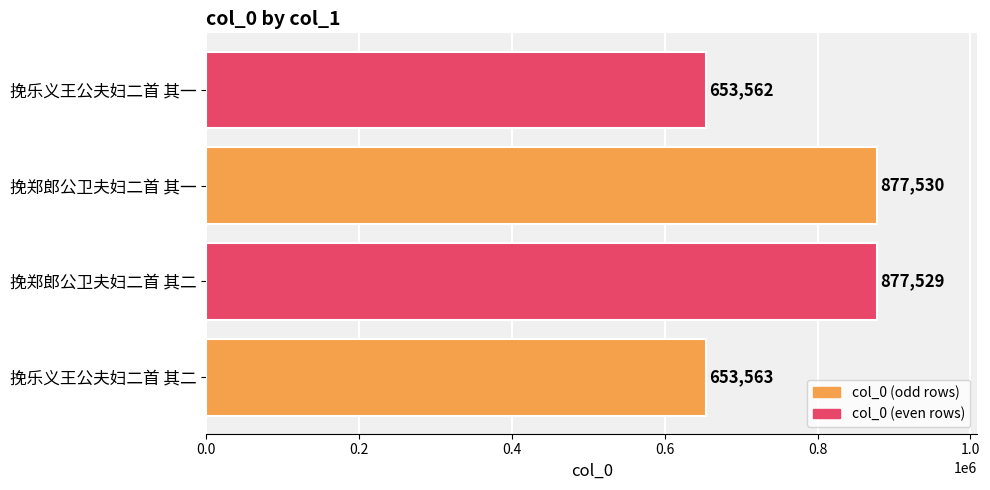

What is the difference between the values at 挽乐义王公夫妇二首 其二 and 挽郑郎公卫夫妇二首 其一?

223967